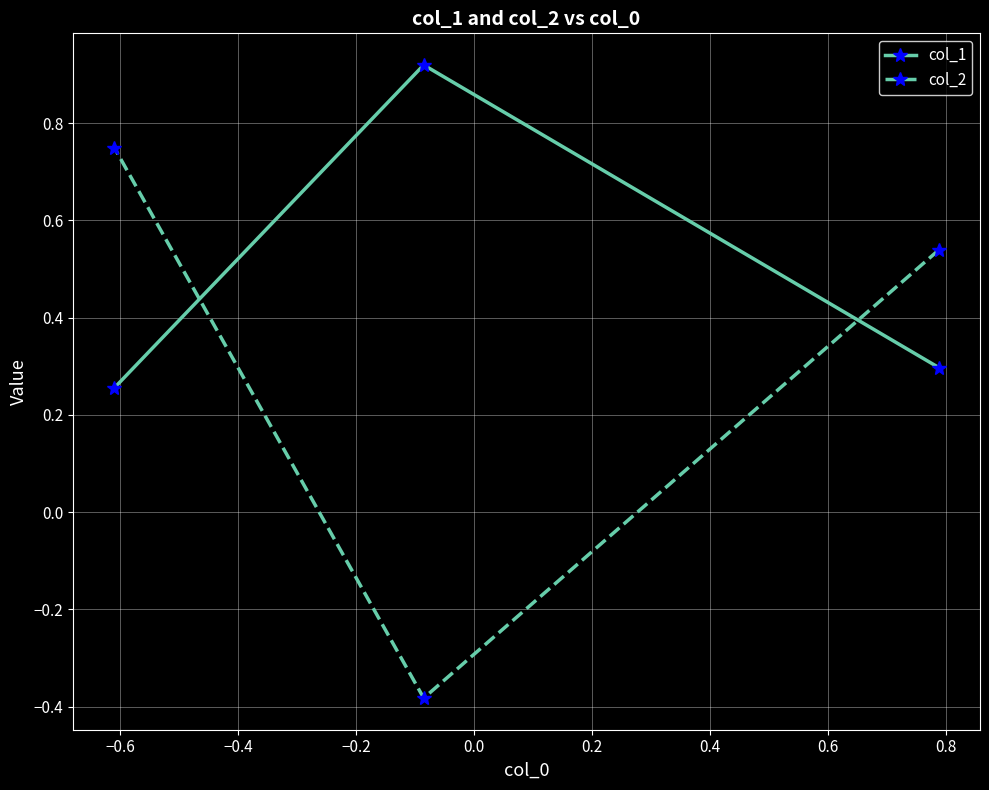

What is the minimum value shown in the chart?

-0.4